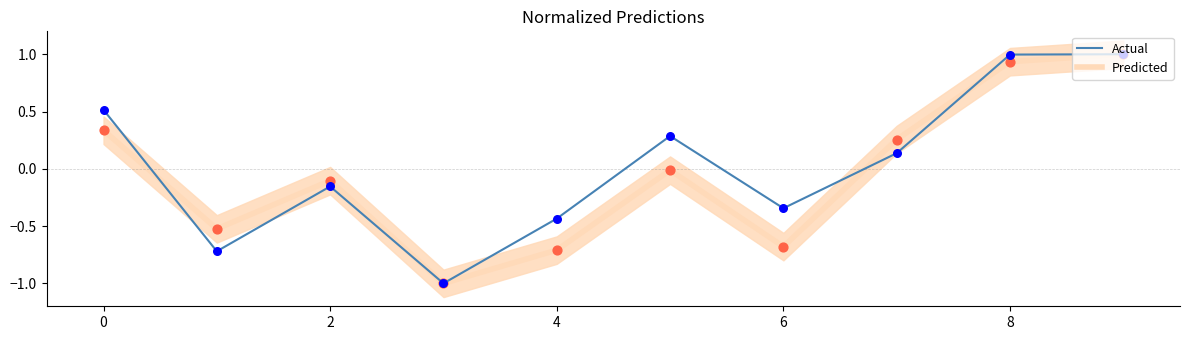

Which series contains the highest Y value?

Predicted